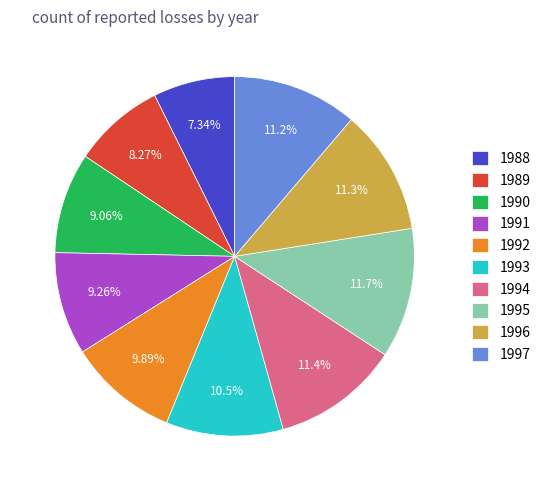

Does 1989 account for over 50% of the chart?

No